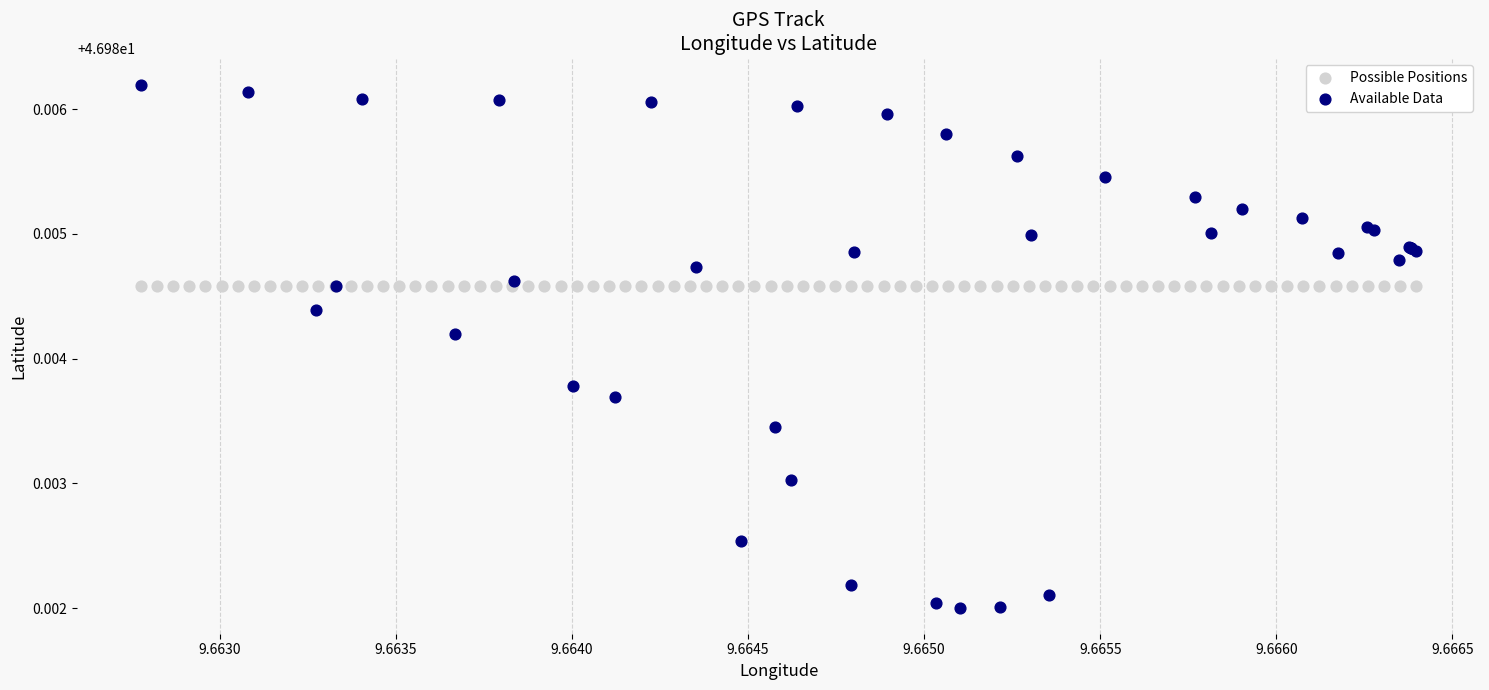

Which series contains the lowest Y value?

Available Data